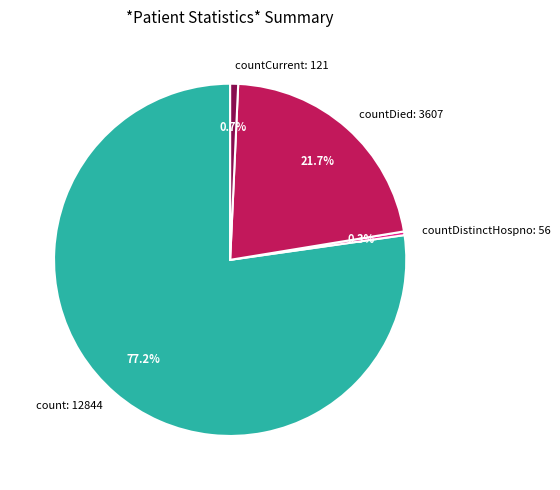

Between countCurrent: 121 and countDied: 3607, which is larger?

countDied: 3607